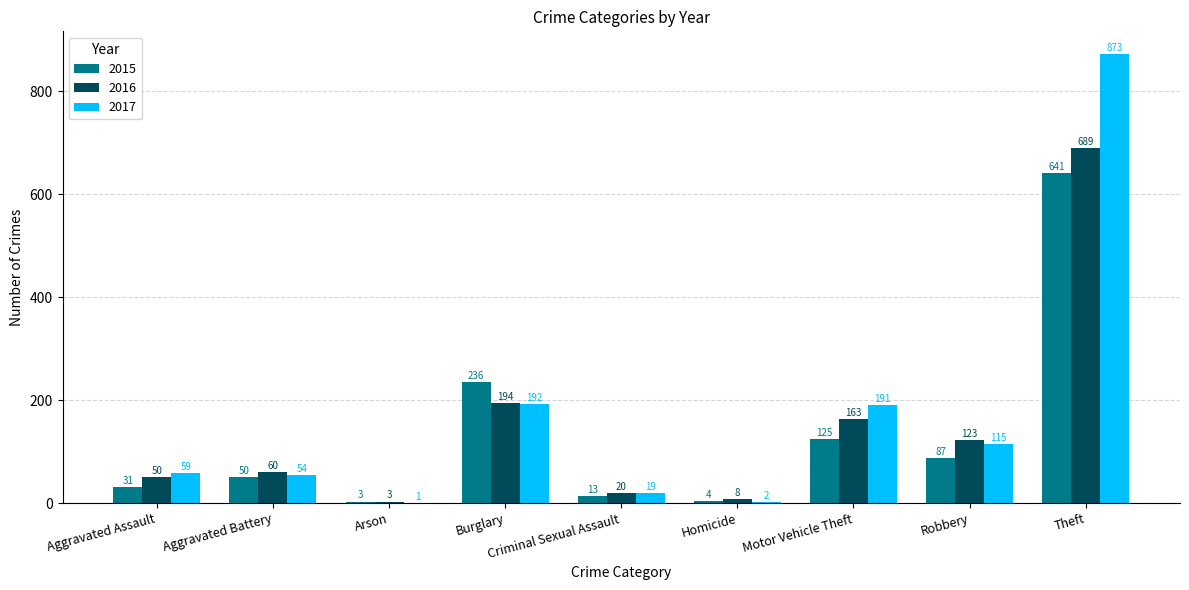

What is the total value across all series at Criminal Sexual Assault?

52